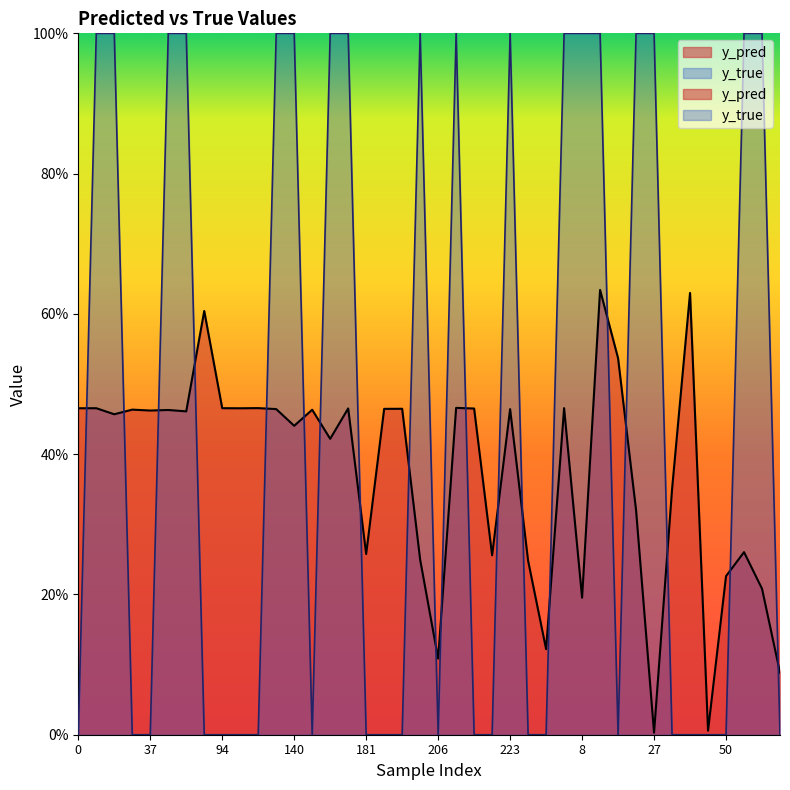

True or false: y_true and y_pred intersect in this chart.

True